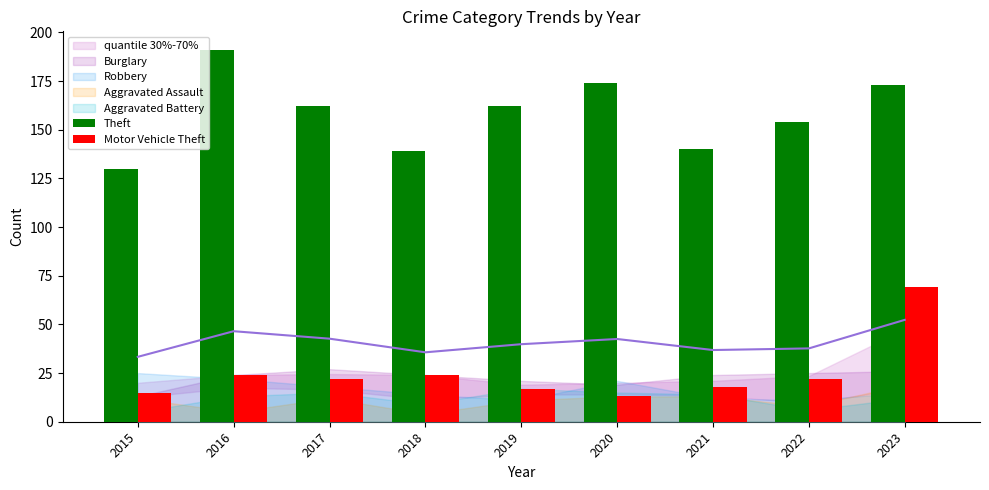

The Theft series shows 49 at 2022. True or false?

False